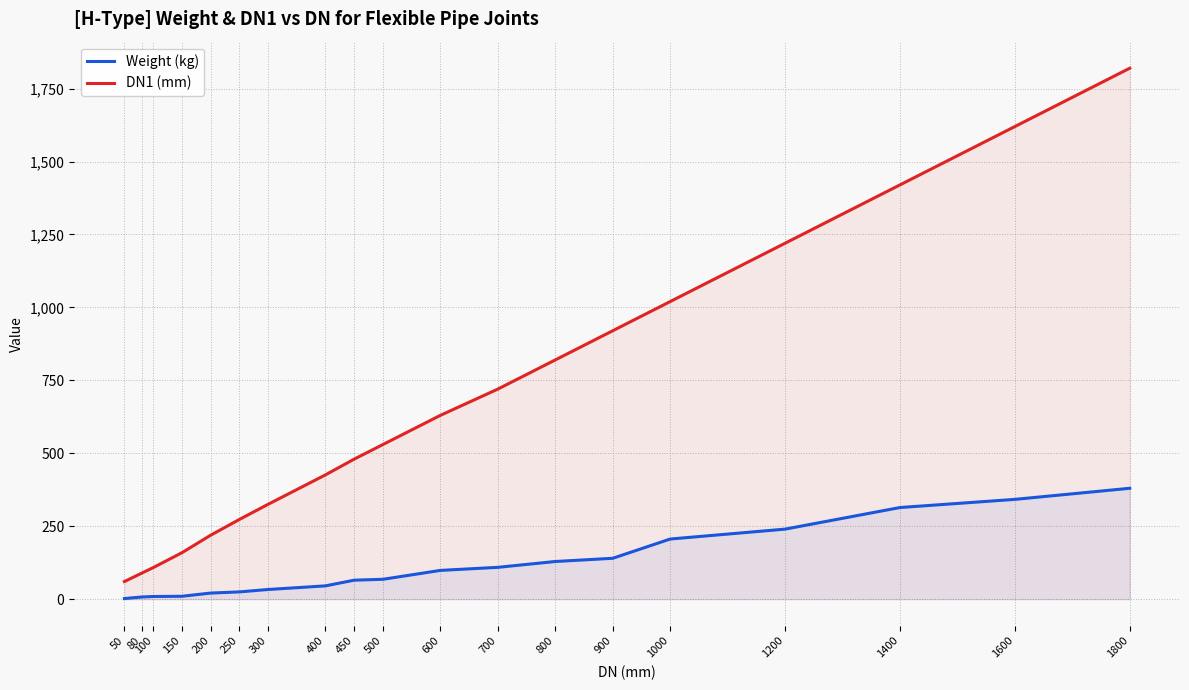

True or false: Weight (kg) has more than 0 points higher than both neighbors.

False